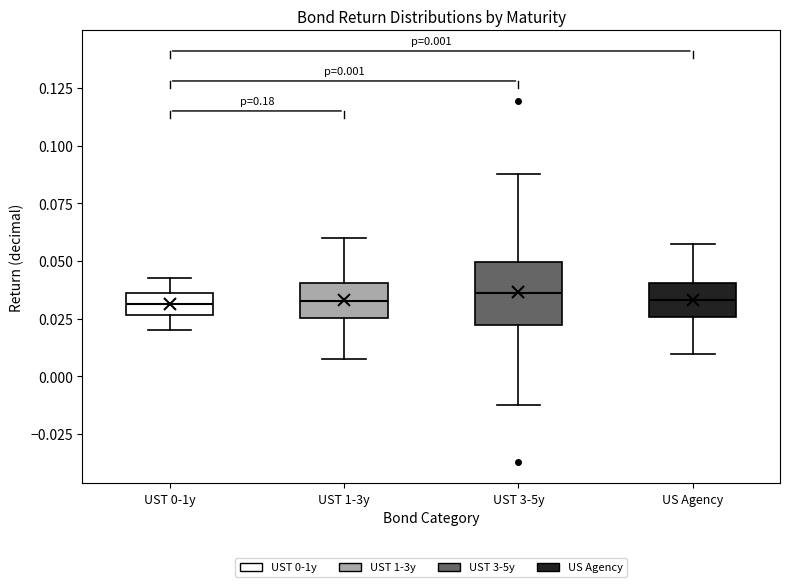

Which box is the tallest, from its lower edge to its upper edge?

UST 3-5y